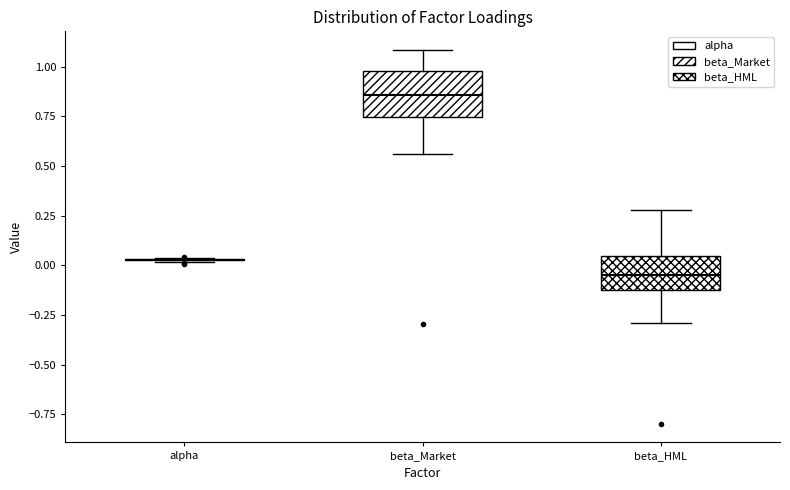

Reading left to right, transcribe this box plot: for each box, give where its median line is, the range the box spans, and where its two whiskers end, as read against the y-axis. The values are not printed on the chart, so give them approximately, as read against the axis.

alpha: box collapsed to a line at 0.05, whiskers 0.00 to 0.05
beta_Market: median 0.85, box 0.75 to 1.00, whiskers 0.55 to 1.10
beta_HML: median -0.05, box -0.10 to 0.05, whiskers -0.30 to 0.30